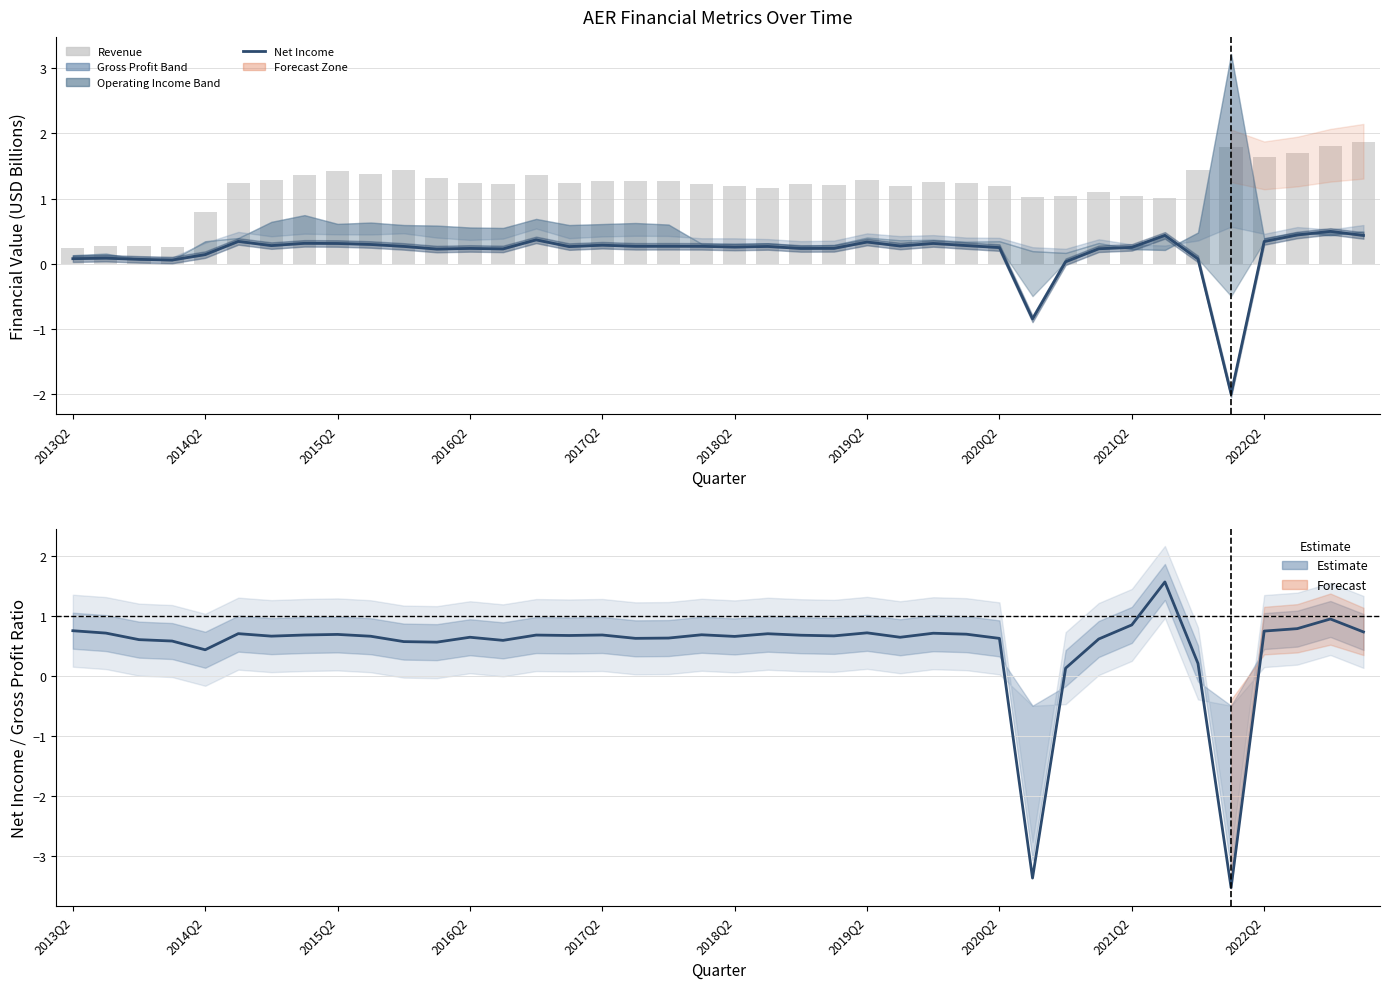

At which category is the sum across all series the highest?

38